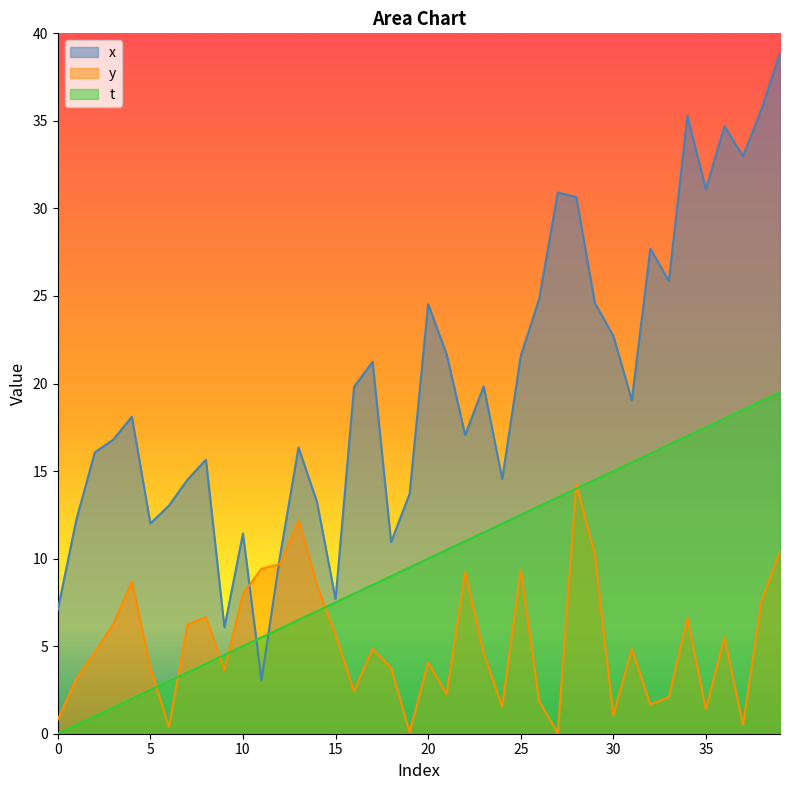

Reading left to right, transcribe all the data shown in this chart.

x: 0=7.1	1=12.2	2=16.1	3=16.8	4=18.1	5=12.0	6=13.0	7=14.5	8=15.6	9=6.1	10=11.4	11=3.1	12=10.1	13=16.3	14=13.2	15=7.7	16=19.8	17=21.2	18=10.9	19=13.7	20=24.5	21=21.7	22=17.1	23=19.8	24=14.5	25=21.6	26=24.8	27=30.9	28=30.6	29=24.6	30=22.7	31=19.0	32=27.7	33=25.9	34=35.3	35=31.1	36=34.7	37=33.0	38=35.7	39=38.9
y: 0=0.8	1=3.1	2=4.6	3=6.3	4=8.7	5=3.8	6=0.4	7=6.2	8=6.7	9=3.6	10=8.0	11=9.4	12=9.7	13=12.2	14=8.5	15=5.6	16=2.4	17=4.9	18=3.8	19=0.1	20=4.1	21=2.3	22=9.2	23=4.6	24=1.5	25=9.4	26=1.8	27=0.0	28=14.3	29=10.2	30=1.0	31=4.8	32=1.7	33=2.1	34=6.6	35=1.4	36=5.5	37=0.5	38=7.6	39=10.4
t: 0=0.0	1=0.5	2=1.0	3=1.5	4=2.0	5=2.5	6=3.0	7=3.5	8=4.0	9=4.5	10=5.0	11=5.5	12=6.0	13=6.5	14=7.0	15=7.5	16=8.0	17=8.5	18=9.0	19=9.5	20=10.0	21=10.5	22=11.0	23=11.5	24=12.0	25=12.5	26=13.0	27=13.5	28=14.0	29=14.5	30=15.0	31=15.5	32=16.0	33=16.5	34=17.0	35=17.5	36=18.0	37=18.5	38=19.0	39=19.5